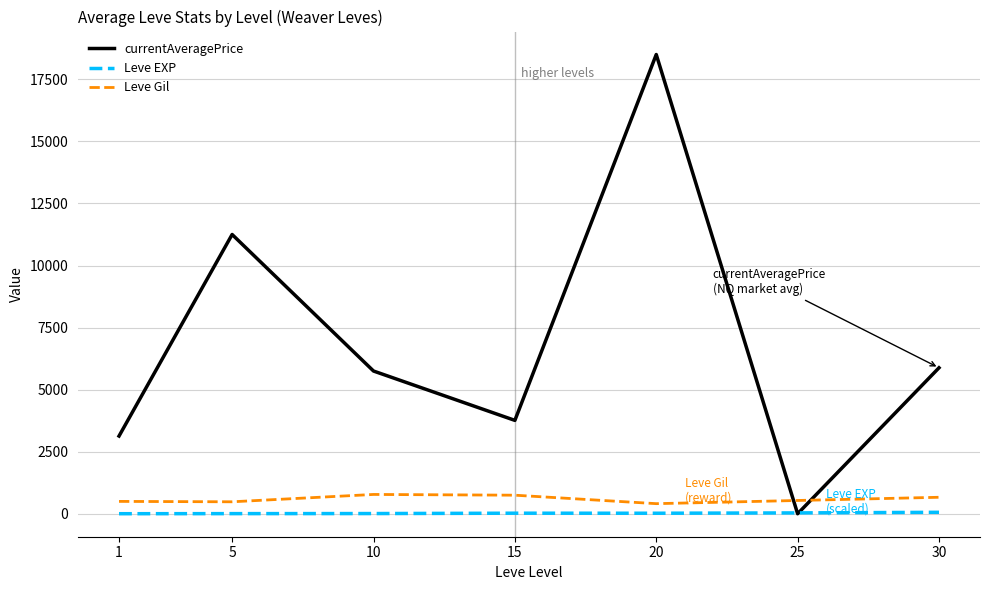

The Leve EXP series shows 8.5 at 10. True or false?

True